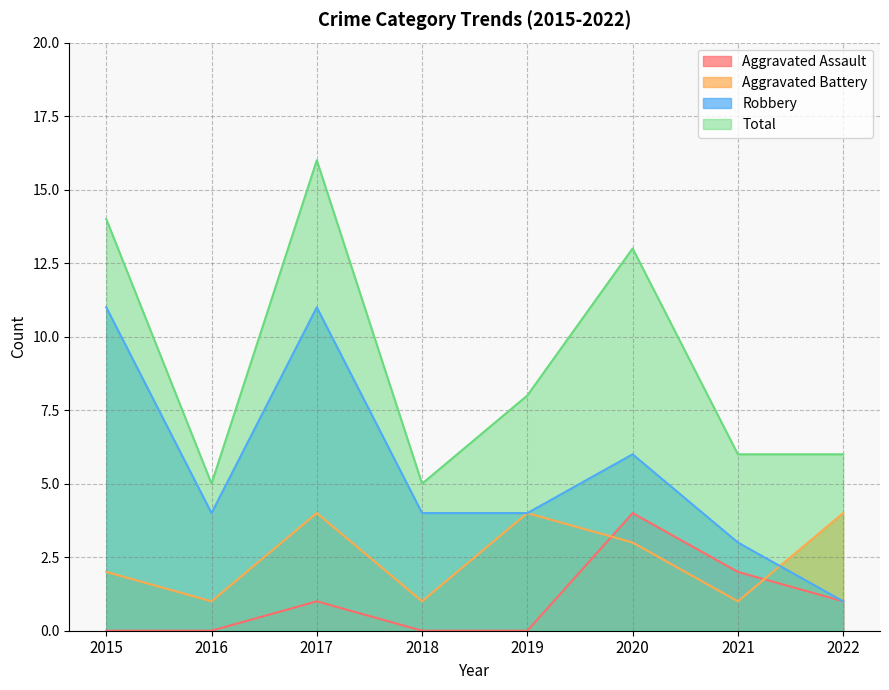

How many lines are shown in the chart?

4